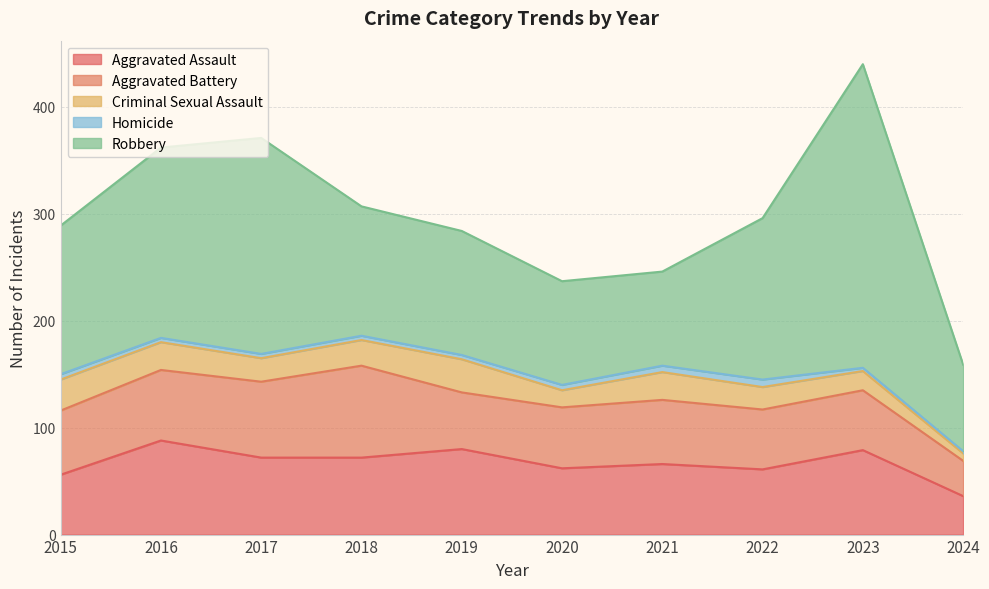

What are all the series names shown in the legend?

Aggravated Assault, Aggravated Battery, Criminal Sexual Assault, Homicide, Robbery